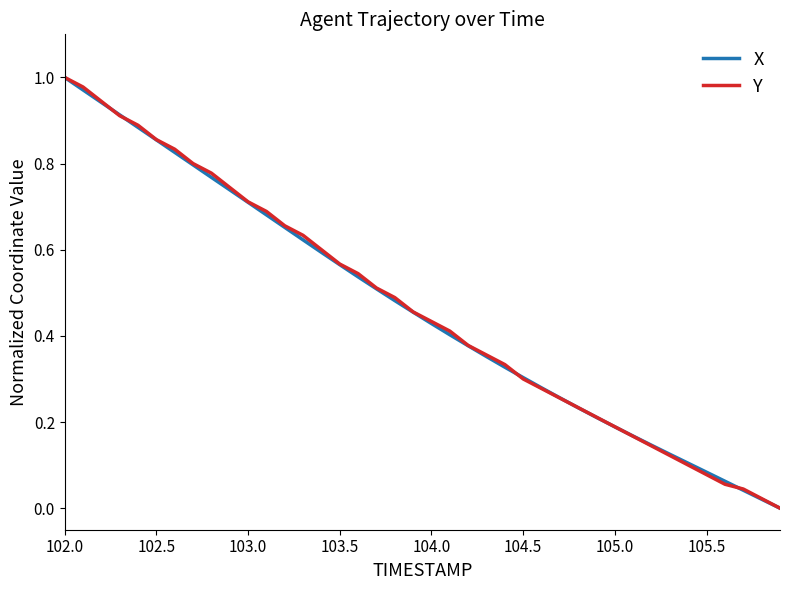

How many lines are shown in the chart?

2